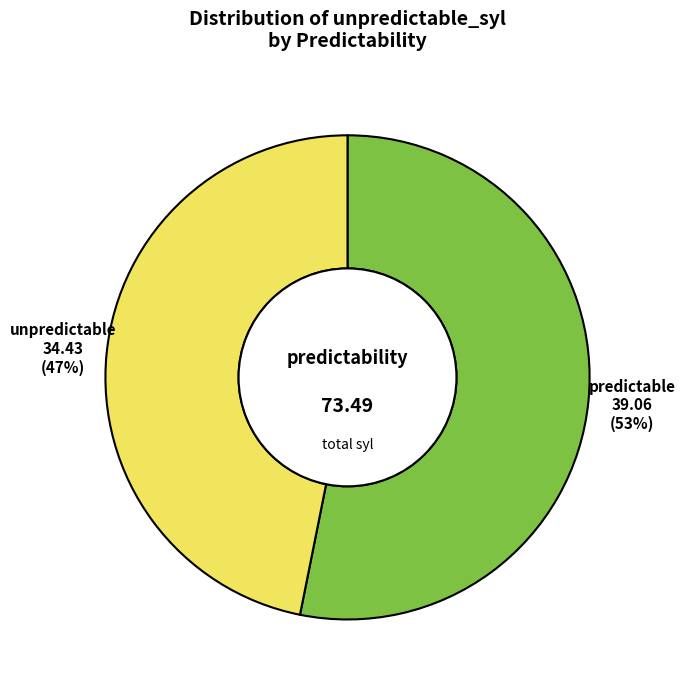

Does any single category account for the majority?

Yes